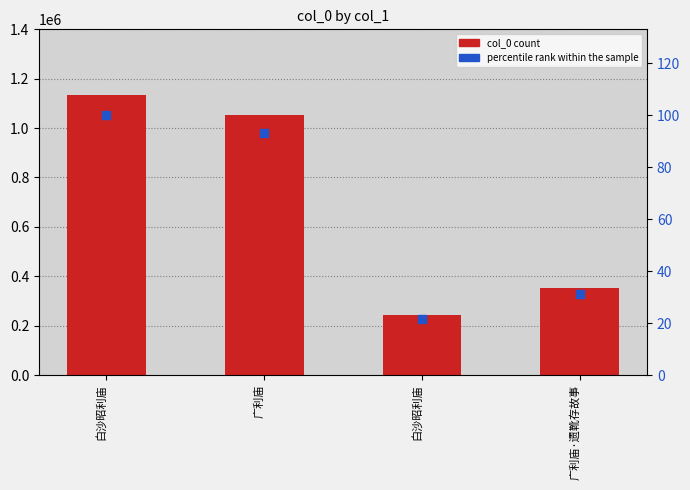

At how many categories does at least one series exceed 426188?

2